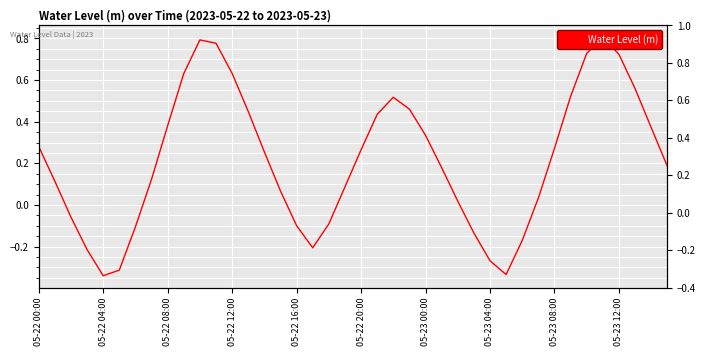

What is the sum of the values at 29 and 37?

0.2